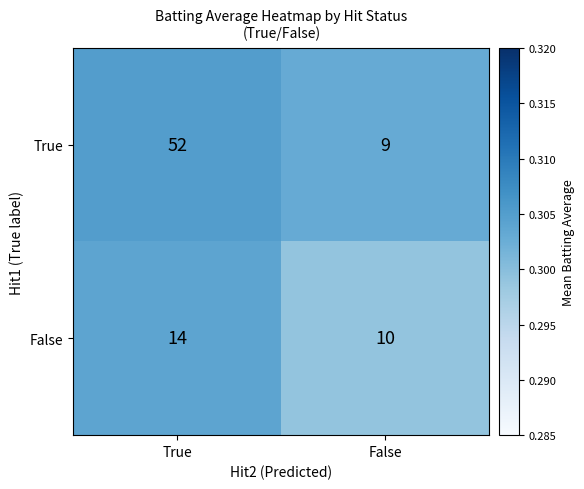

At which label is True closest to 30?

False